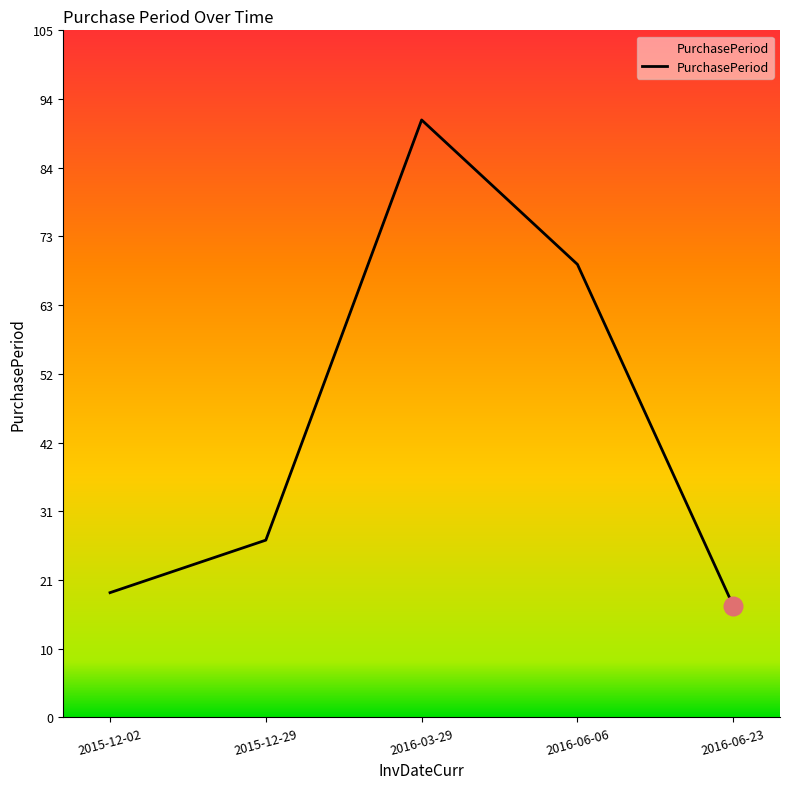

What is the ratio of the value at 2015-12-29 to the value at 2016-06-23?

1.6